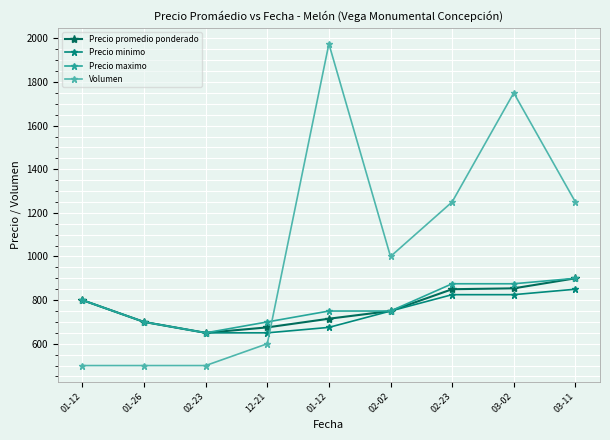

Reading left to right, list all the values displayed in this chart.

Precio promedio ponderado: 800.0	700.0	650.0	675.0	714.8	750.0	850.0	854.0	900.0
Precio minimo: 800.0	700.0	650.0	650.0	675.0	750.0	825.0	825.0	850.0
Precio maximo: 800.0	700.0	650.0	700.0	750.0	750.0	875.0	875.0	900.0
Volumen: 500.0	500.0	500.0	600.0	1975.0	1000.0	1250.0	1750.0	1250.0